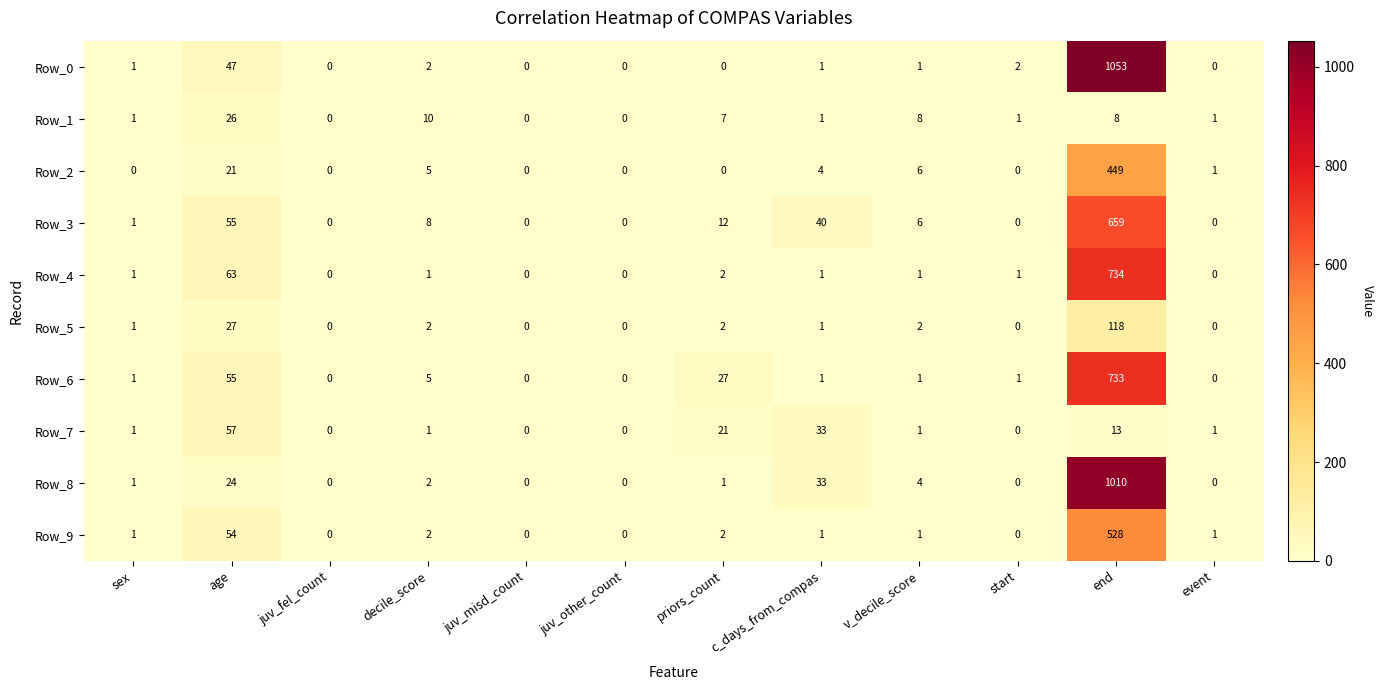

What is the difference between the second highest and second lowest values in the Row_2 series?

21